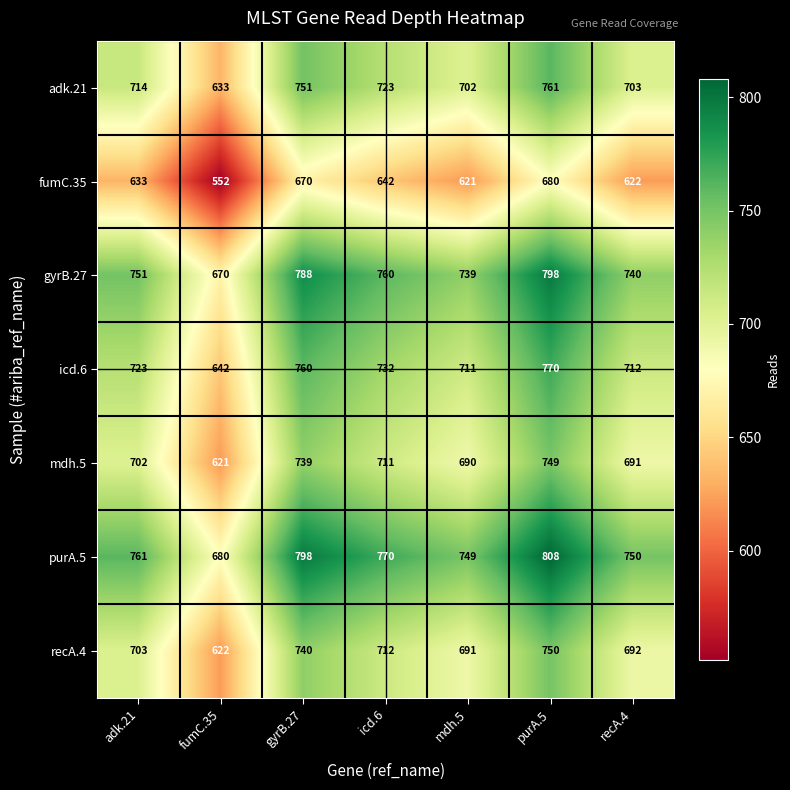

What is the difference between the maximum and minimum values in the purA.5 series?

128